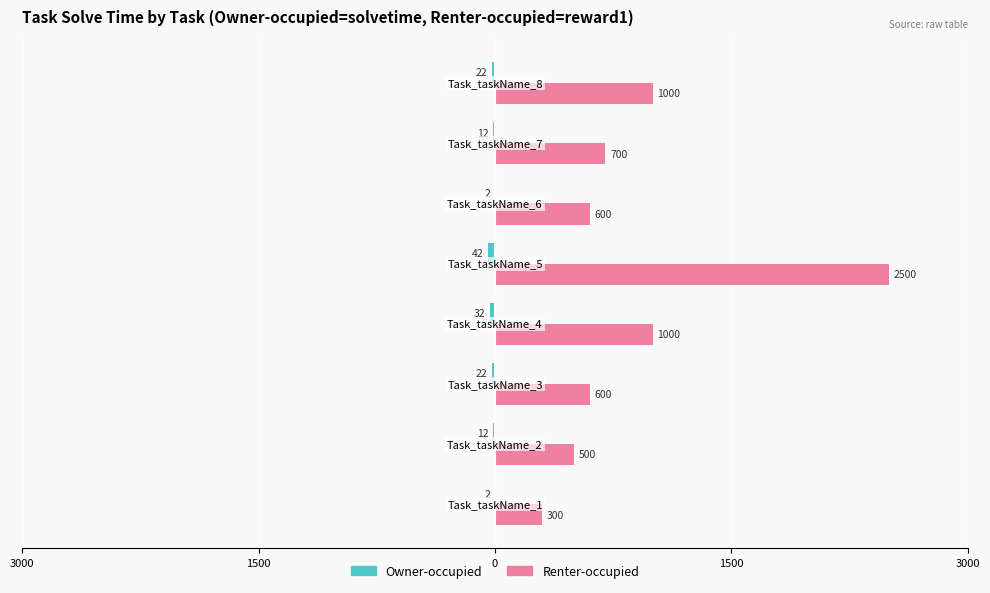

List the series in order of their peak value, lowest first.

Owner-occupied, Renter-occupied